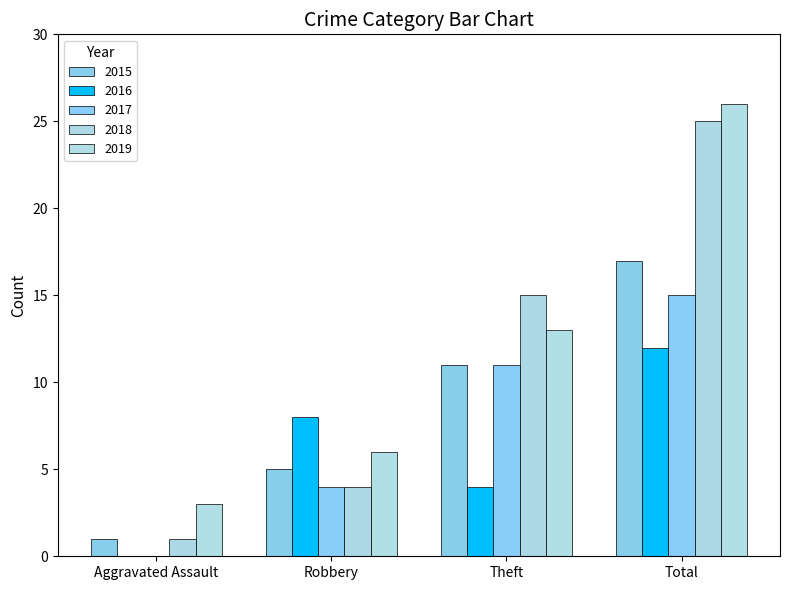

Reading left to right, what are all the values shown in this chart?

2015: 1	5	11	17
2016: 0	8	4	12
2017: 0	4	11	15
2018: 1	4	15	25
2019: 3	6	13	26